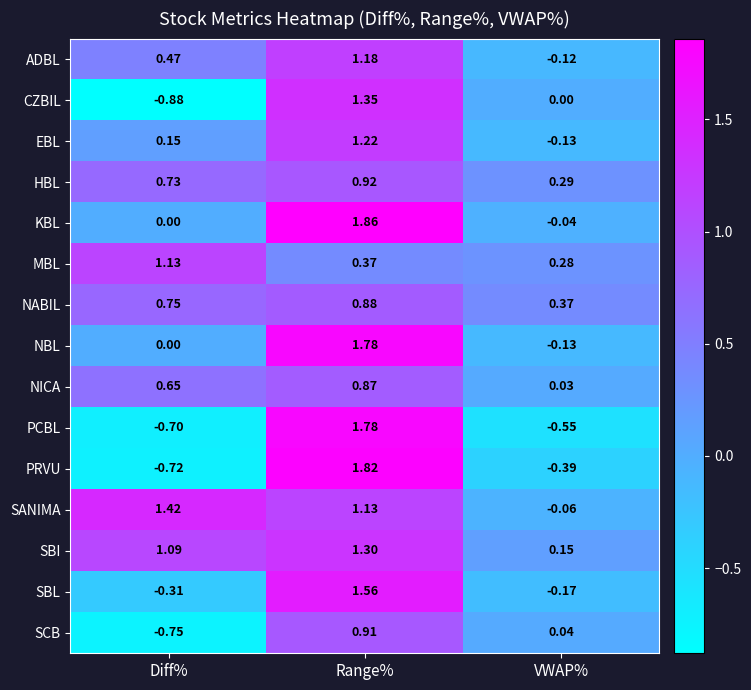

Which label corresponds to the largest value in the chart?

Range%